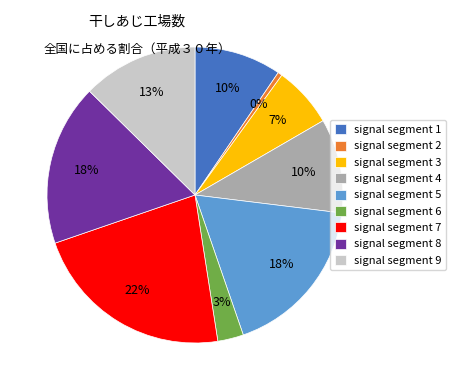

Is it true that signal segment 8 is 5% of the pie?

False